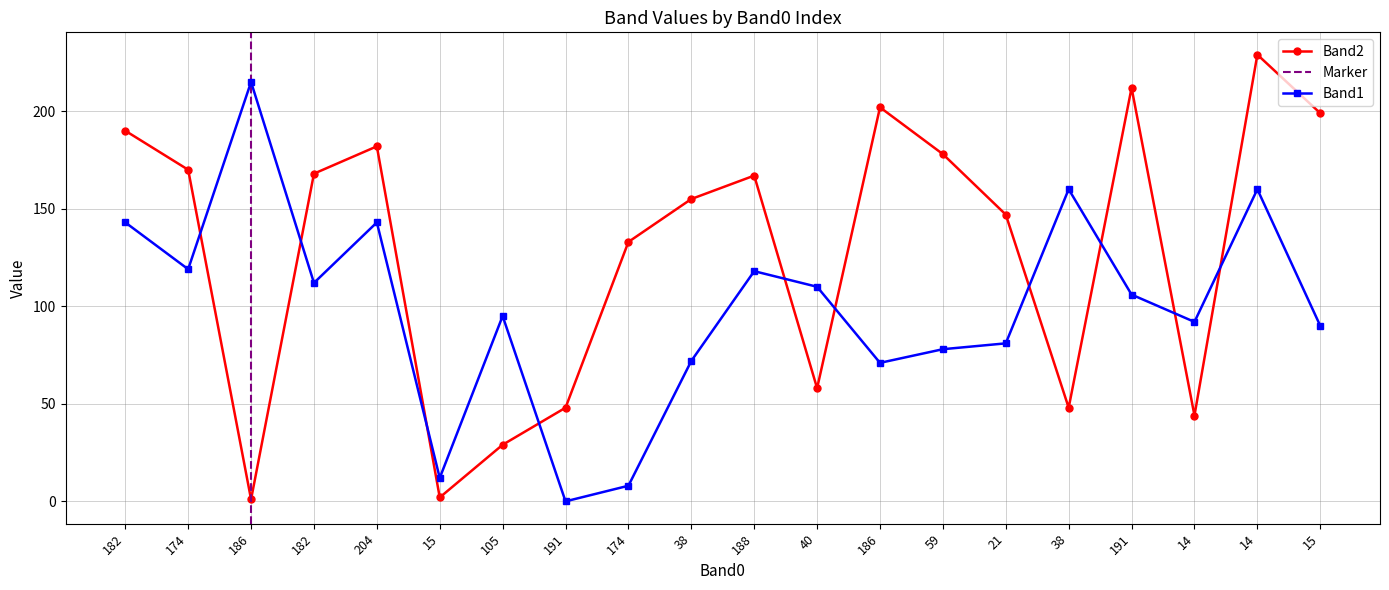

At how many categories does at least one series exceed 38?

19